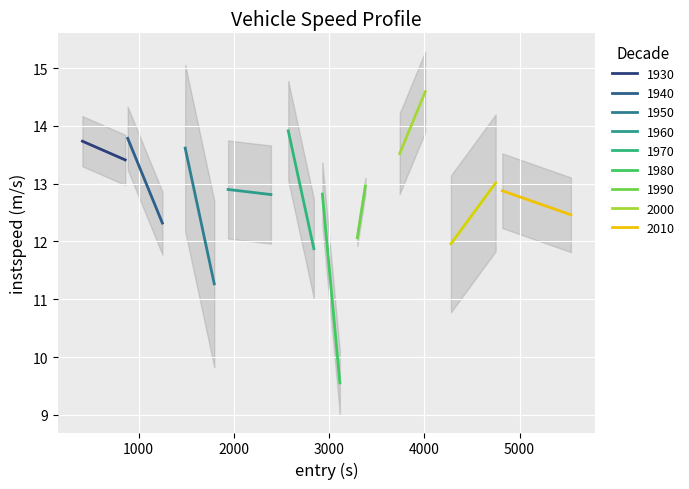

What is the maximum value shown in the chart?

15.0